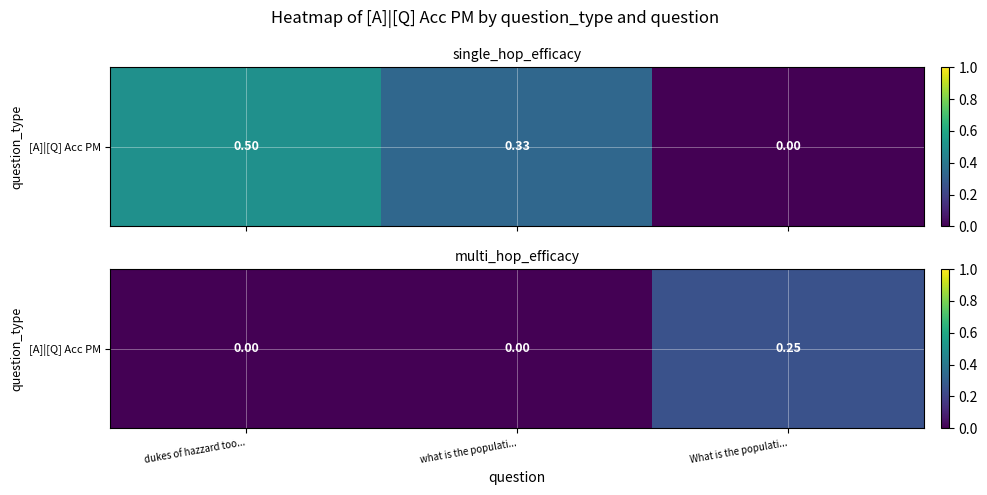

The chart shows a value of -0.2 at what is the populati.... True or false?

False